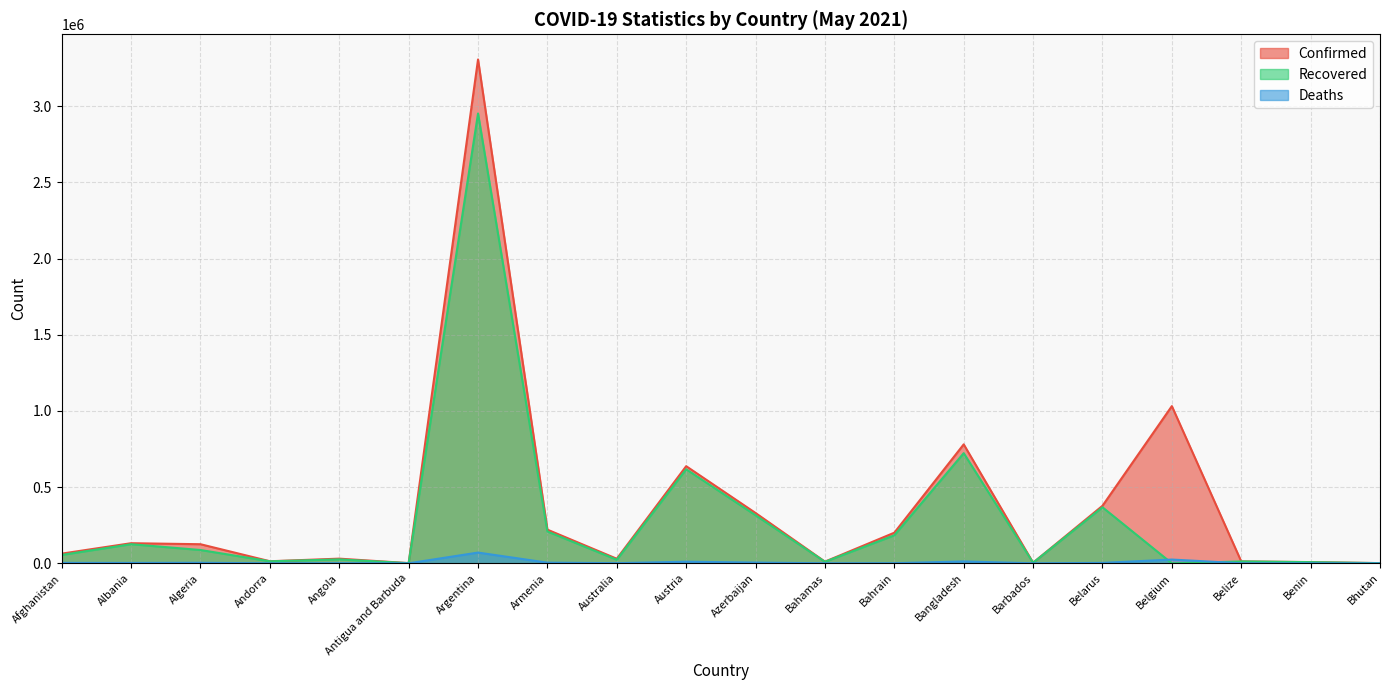

How many lines are shown in the chart?

3